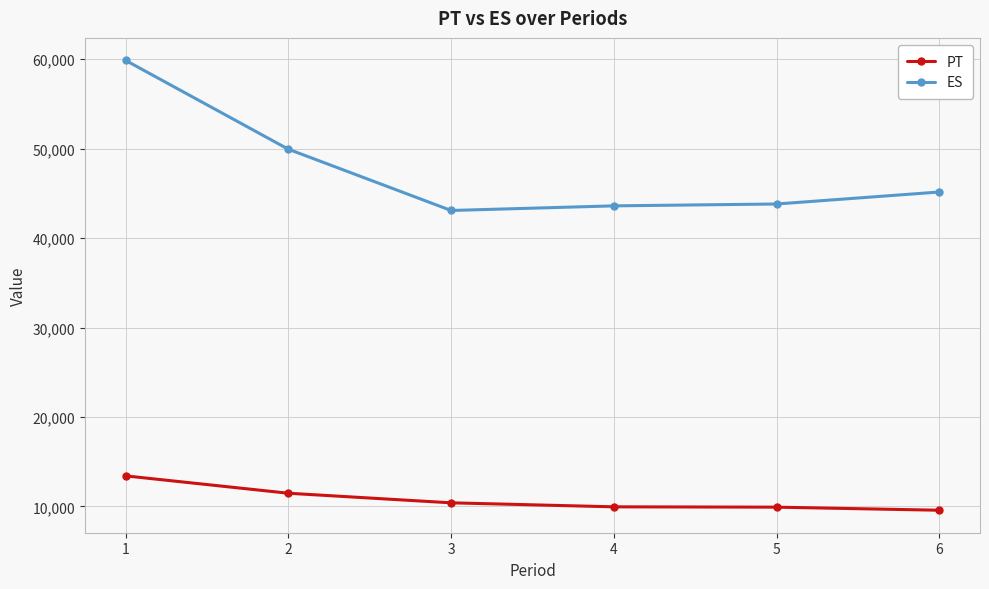

Is the value of PT at 3 greater than the value of ES at 4?

No